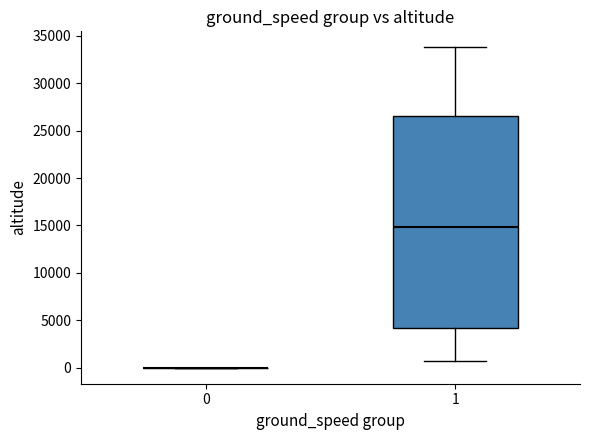

Reading left to right, transcribe this box plot: for each box, give where its median line is, the range the box spans, and where its two whiskers end, as read against the y-axis. The values are not printed on the chart, so give them approximately, as read against the axis.

0: box collapsed to a line at 0, whiskers 0 to 0
1: median 15000, box 4000 to 26500, whiskers 500 to 34000